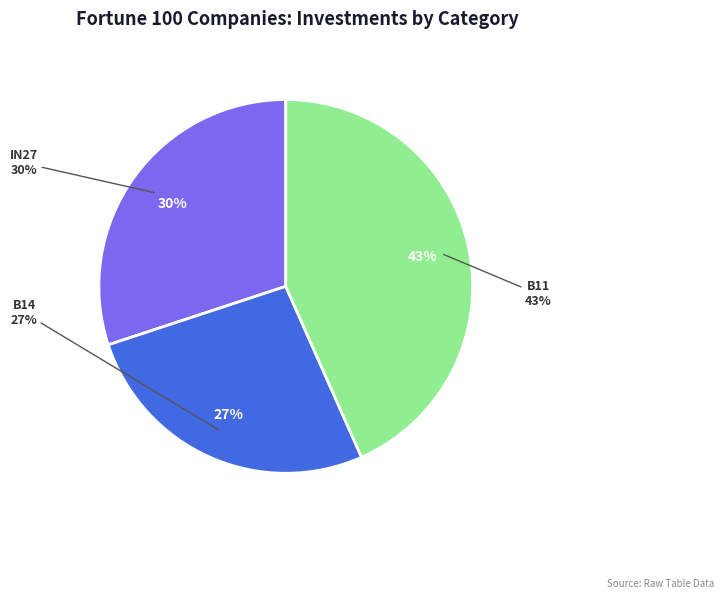

Rank the categories by value from highest to lowest.

B11, in27, B14